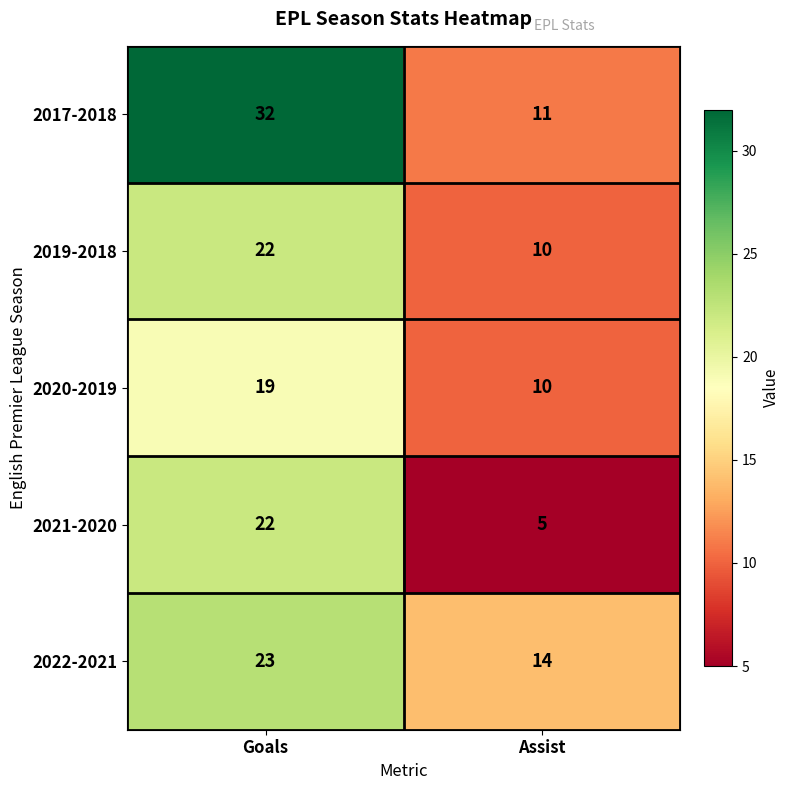

Is it true that 2017-2018 equals 50 at Goals?

False